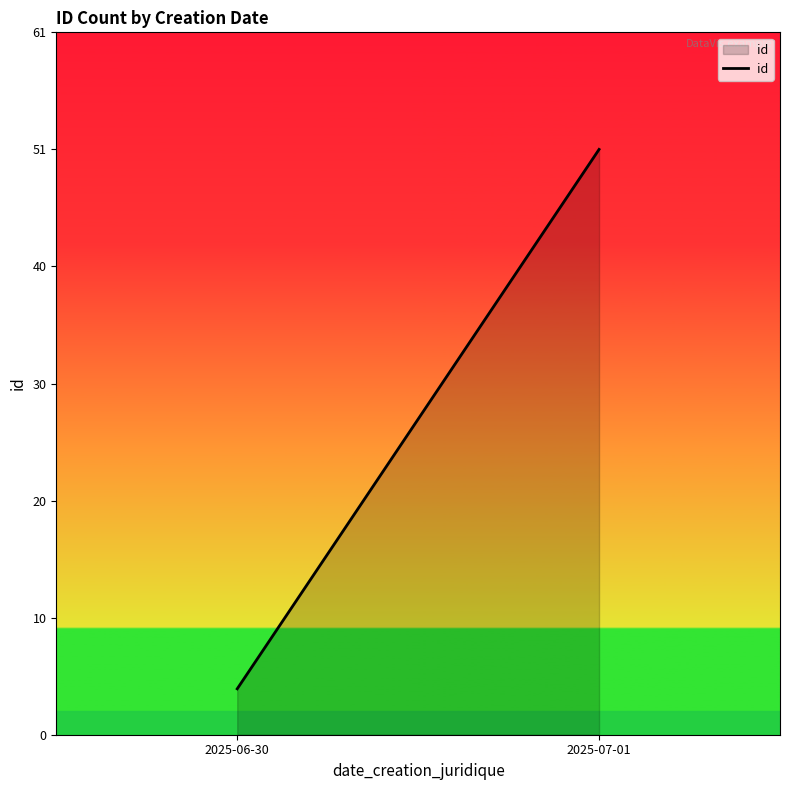

The chart shows a value of 90 at 2025-07-01. True or false?

False